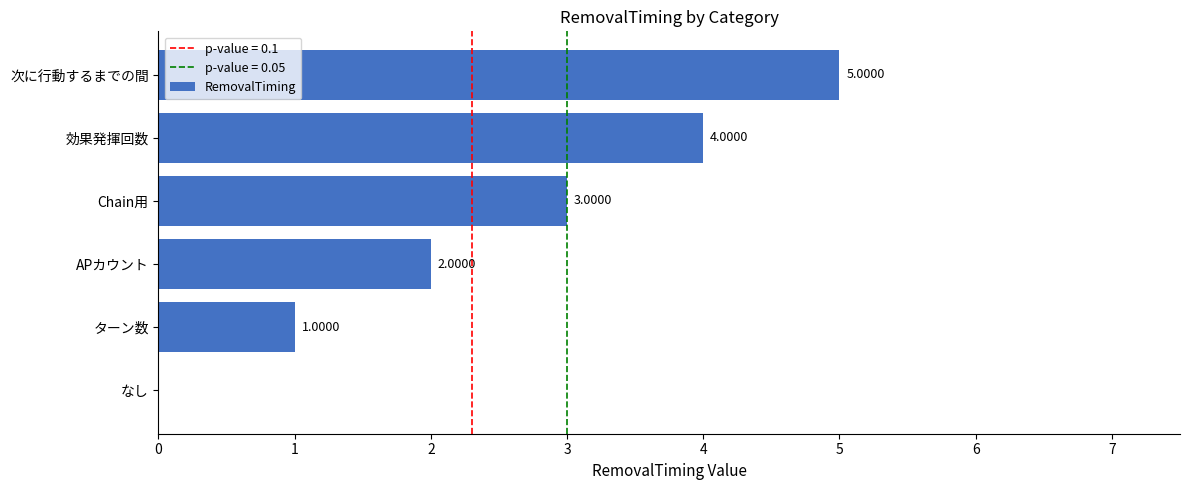

What is the change in value from なし to ターン数?

+1